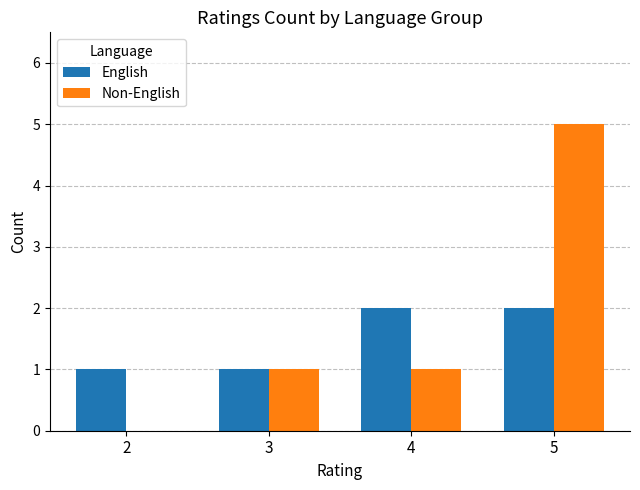

At which category is the sum across all series the highest?

5